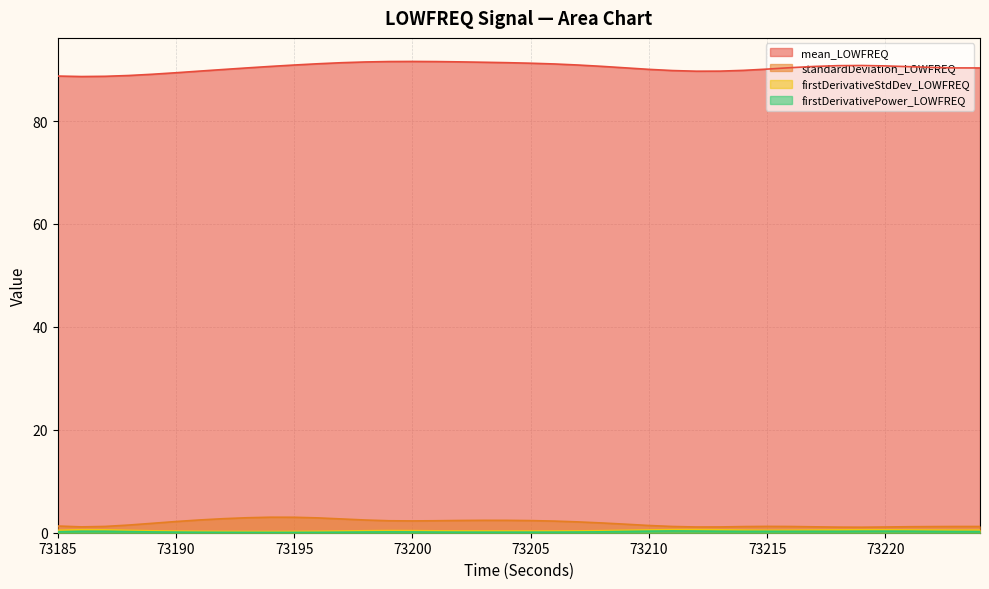

At which category does firstDerivativePower_LOWFREQ reach its first local valley?

73194